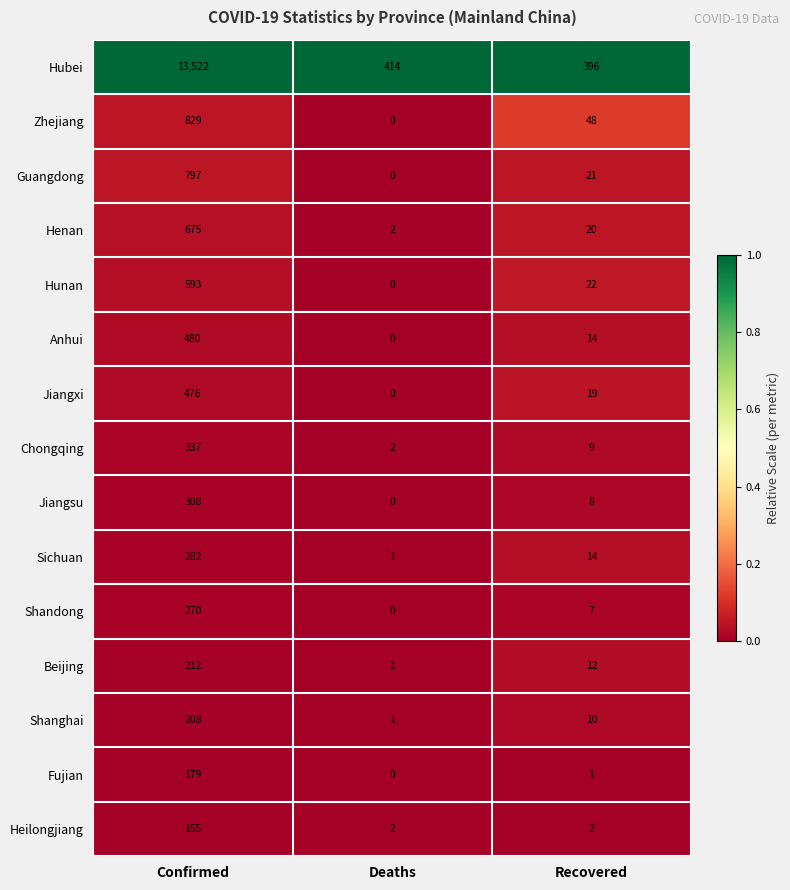

Which series has the largest total across all categories?

Hubei